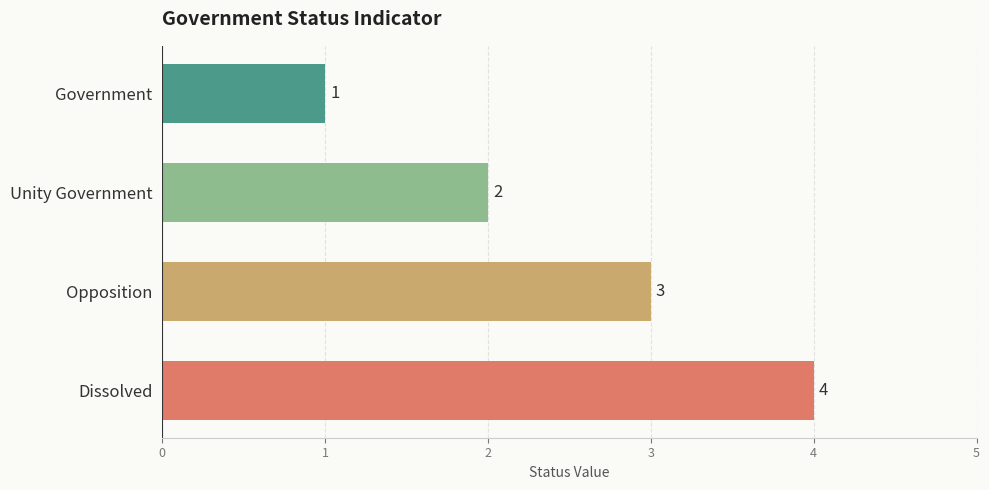

Rank the categories by value from lowest to highest.

Government, Unity Government, Opposition, Dissolved